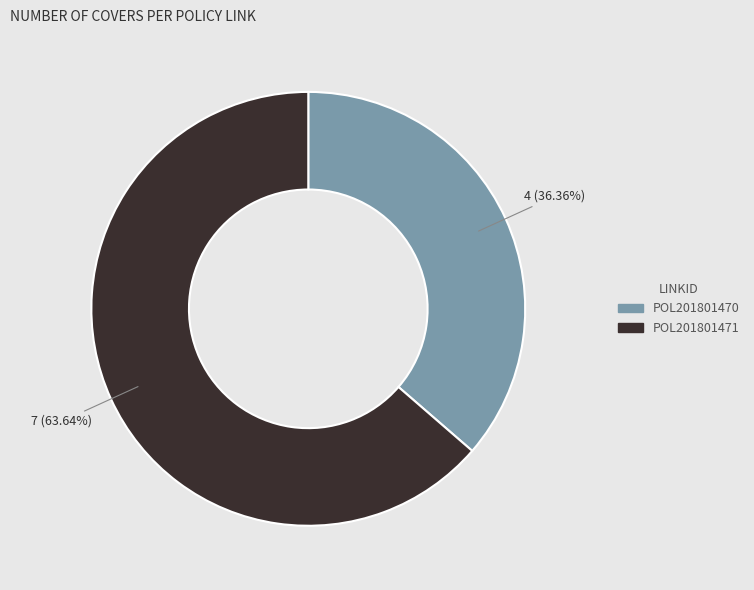

Which has a higher value, POL201801470 or POL201801471?

POL201801471